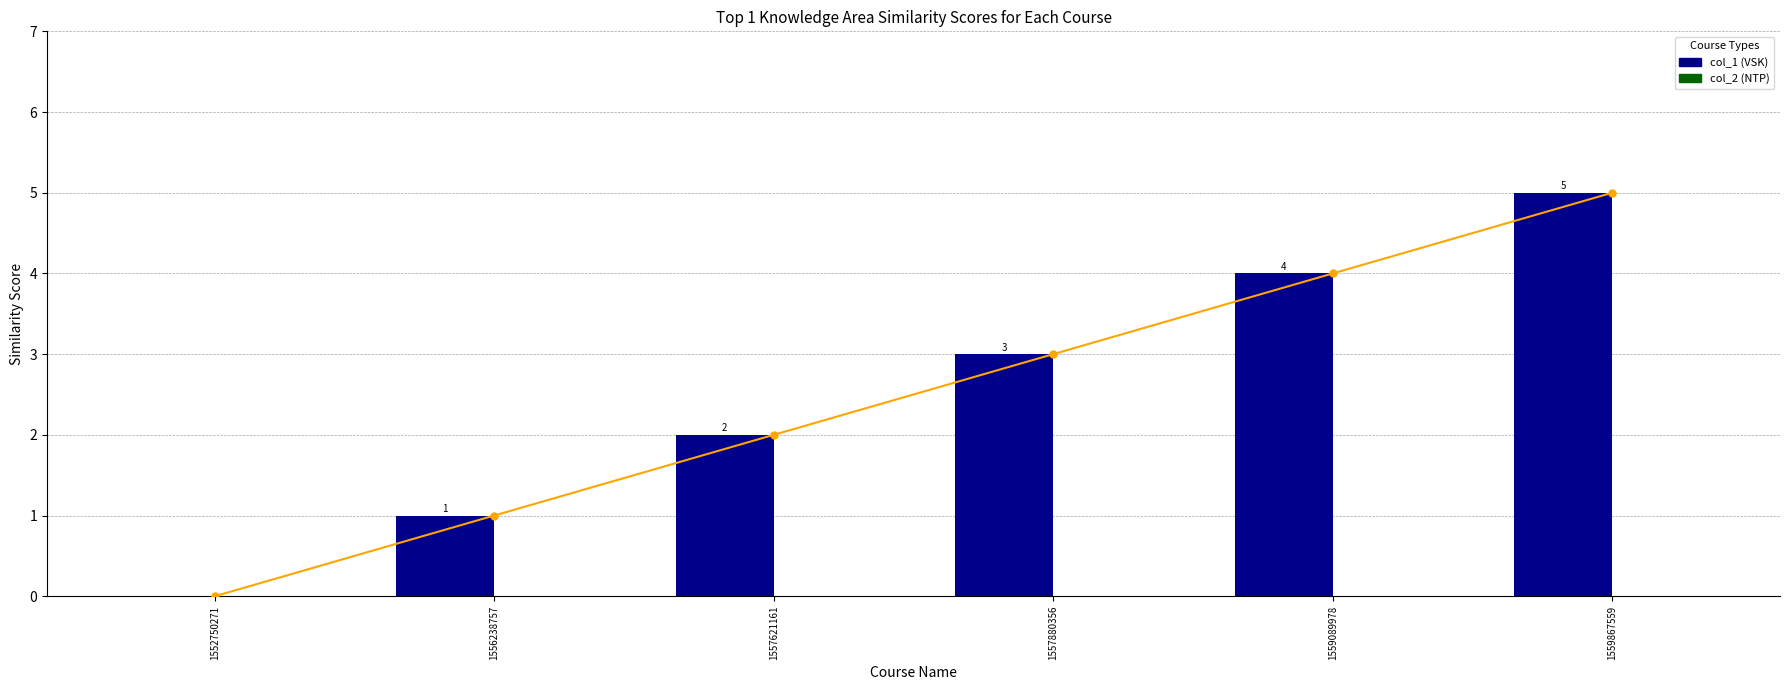

Rank the categories by col_1_line value from lowest to highest.

1552750271, 1556238757, 1557621161, 1557880356, 1559089978, 1559867559